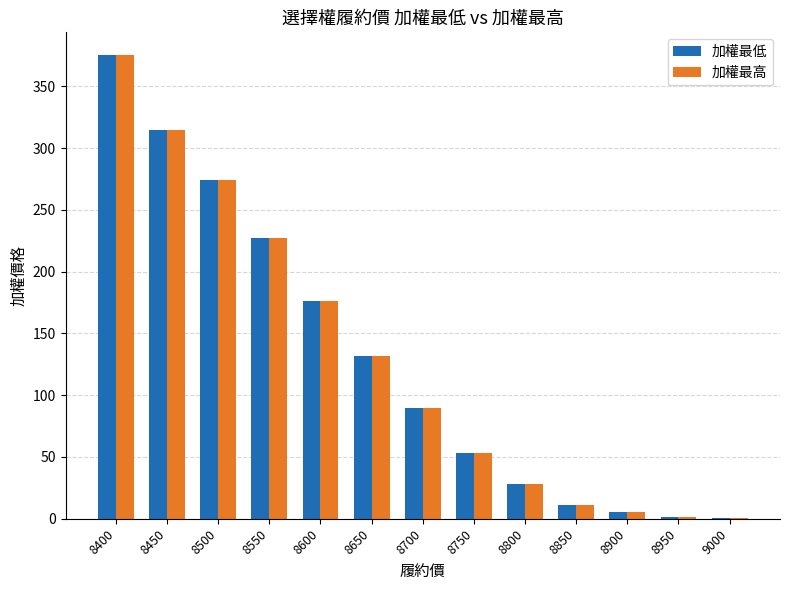

What is the average value of the 加權最低 series?

129.9